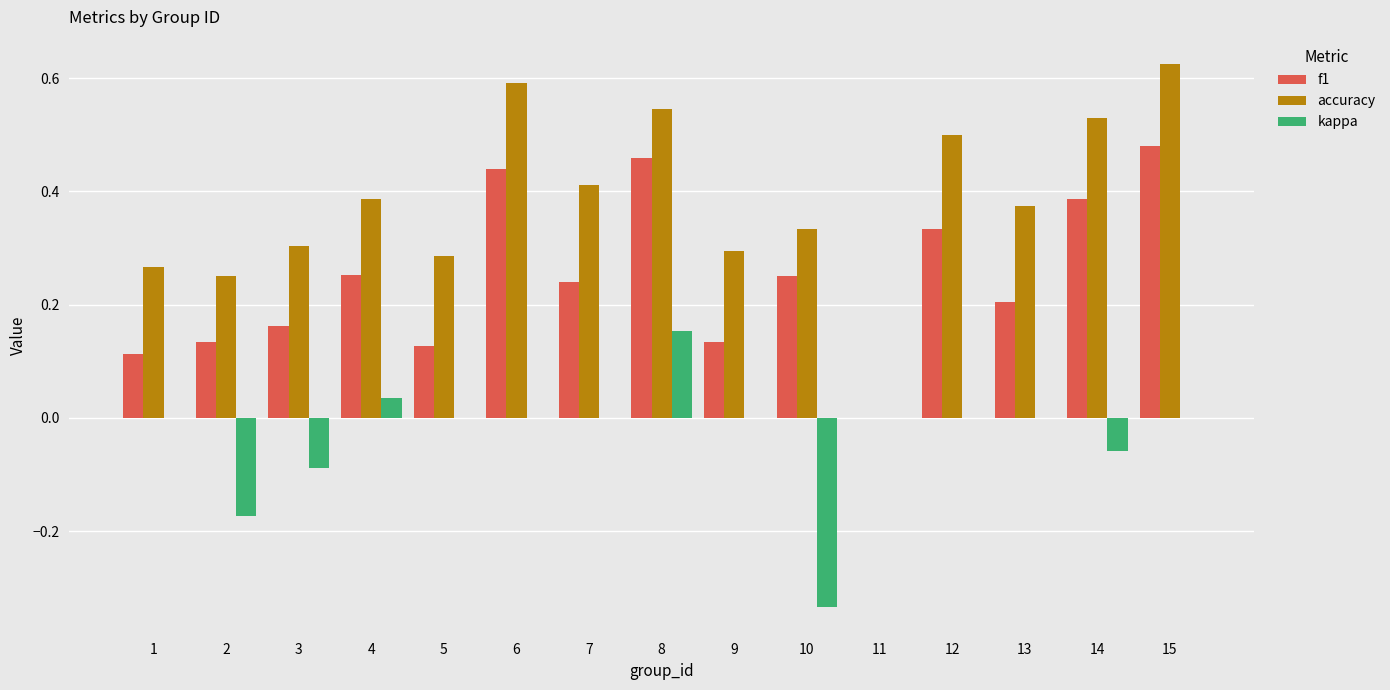

True or false: kappa has a value of 0.2 at 7.

False